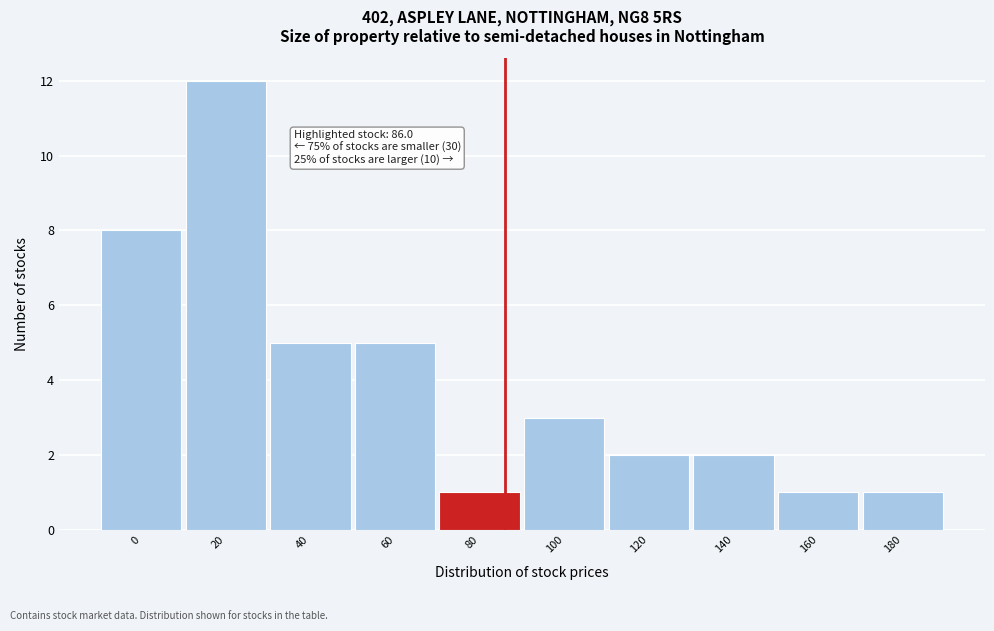

Reading left to right, extract all data points from this chart.

0=8	20=12	40=5	60=5	80=1	100=3	120=2	140=2	160=1	180=1